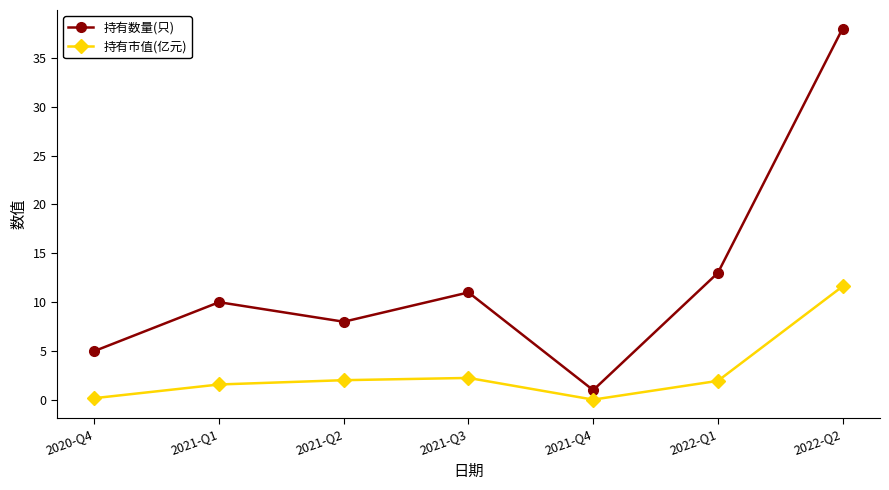

Is this an area chart (filled region under the line)?

No